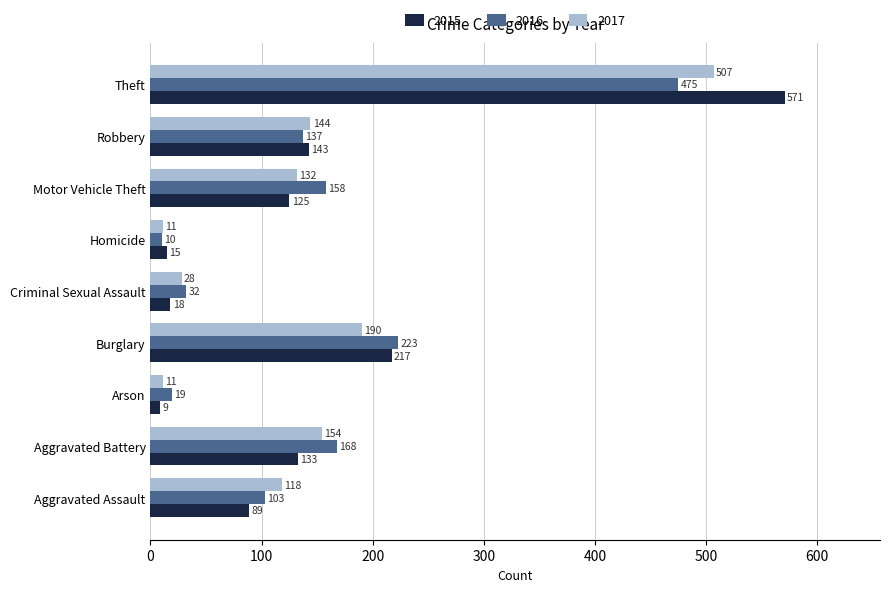

What is the minimum value shown in the chart?

9